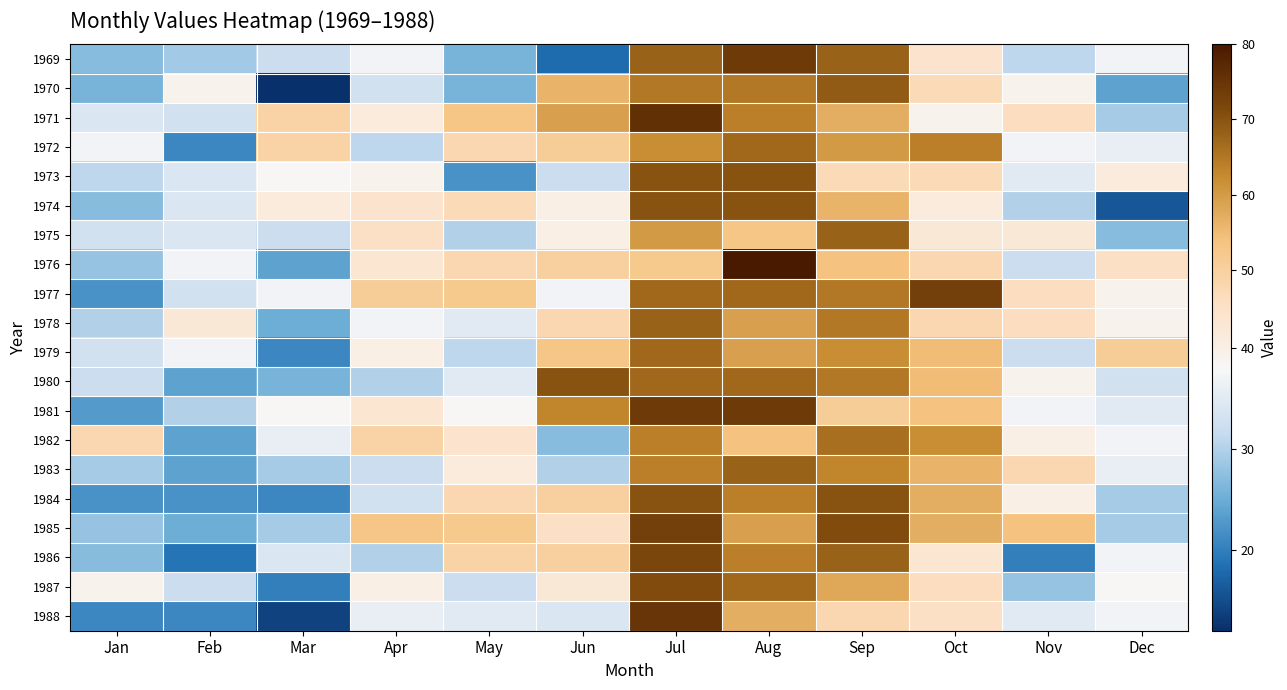

Rank the series by their maximum value, from lowest to highest.

1982, 1972, 1979, 1975, 1978, 1983, 1970, 1973, 1974, 1980, 1984, 1987, 1986, 1977, 1985, 1969, 1981, 1988, 1971, 1976